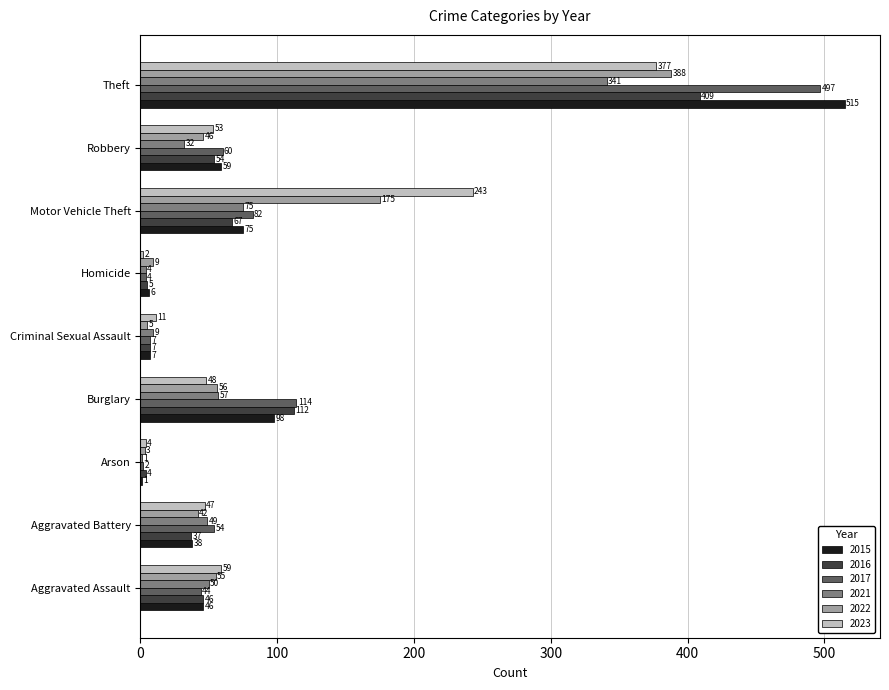

What is the sum of all 2021 values?

618